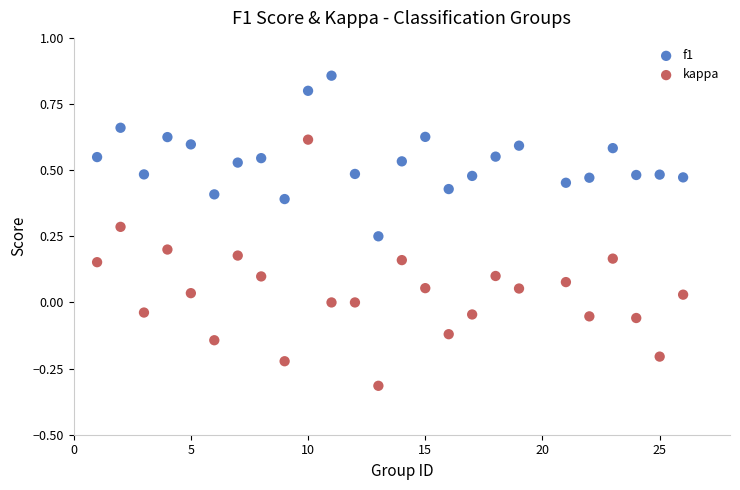

Which series contains the lowest Y value?

kappa